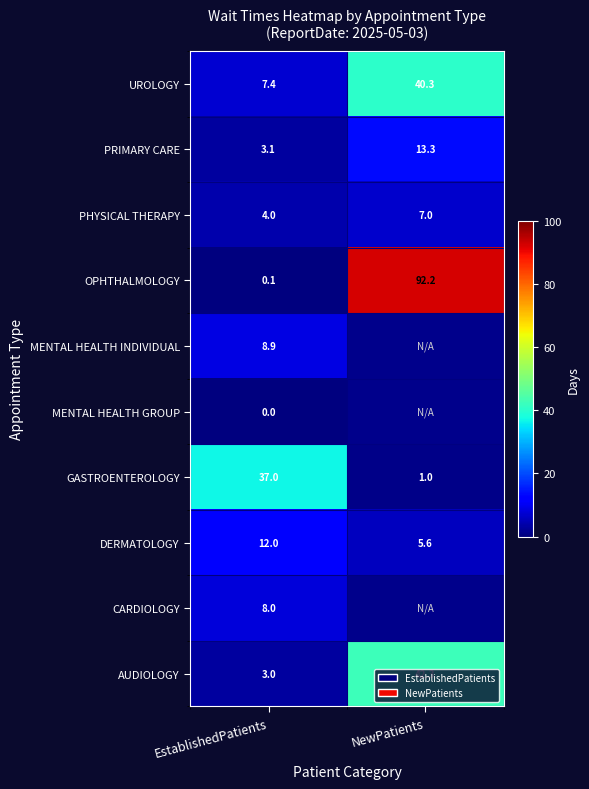

Count the number of categories in the chart.

2